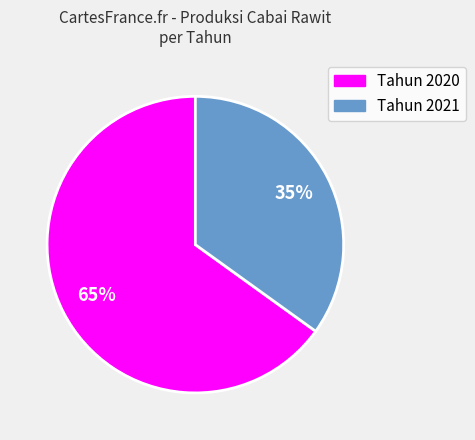

To the nearest percent, what is the difference between the largest and smallest slice percentages?

30%